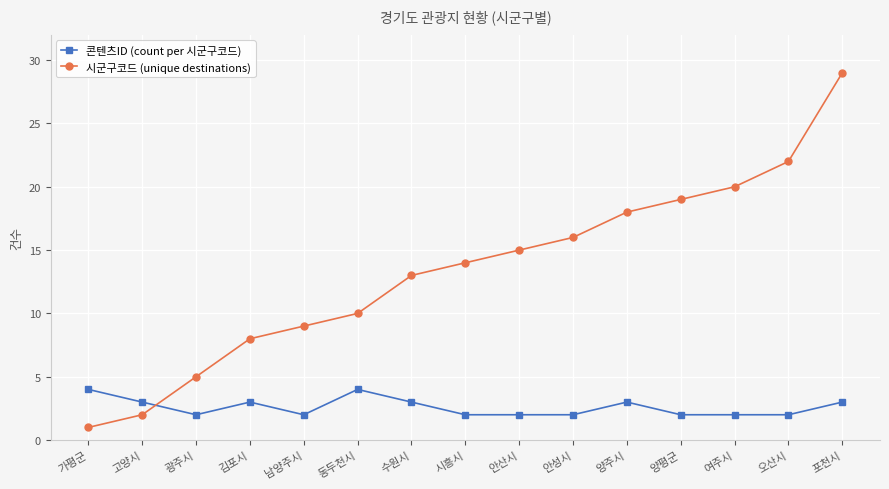

Rank the series at 포천시 from lowest to highest value.

콘텐츠ID (count per 시군구코드), 시군구코드 (unique destinations)